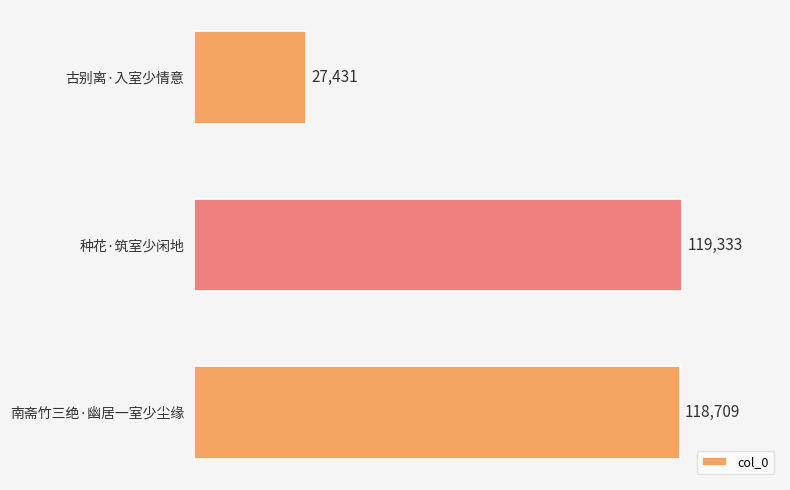

Read the value at 古别离·入室少情意, to the nearest 50.

27450